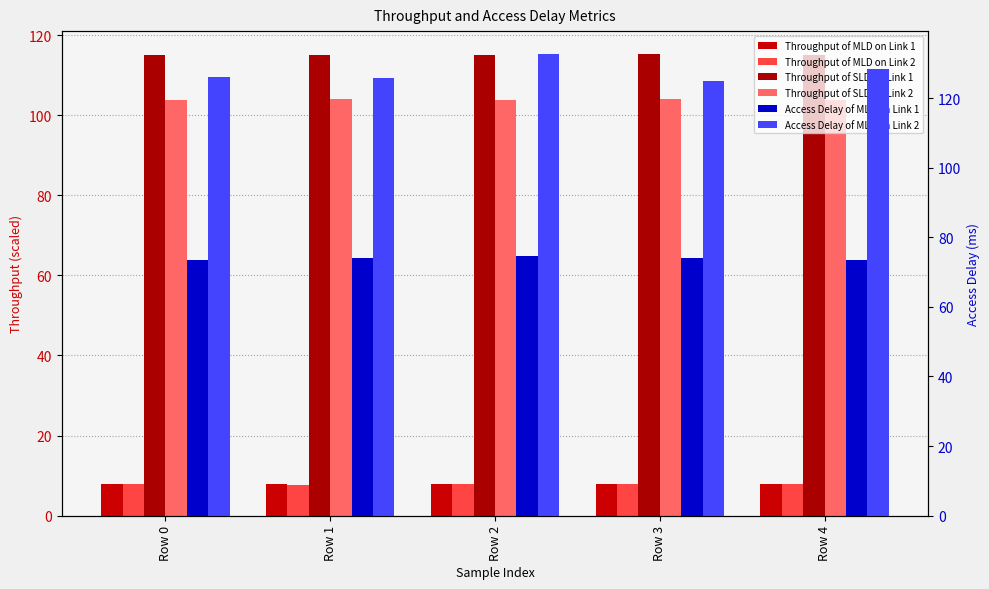

Count the number of data series in this chart.

6